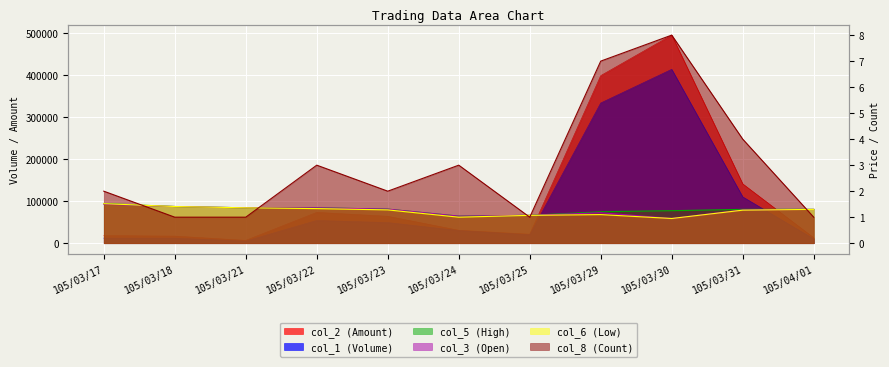

Is the value of col_1 (Volume) at 105/03/17 greater than the value of col_8 (Count) at 105/03/21?

Yes